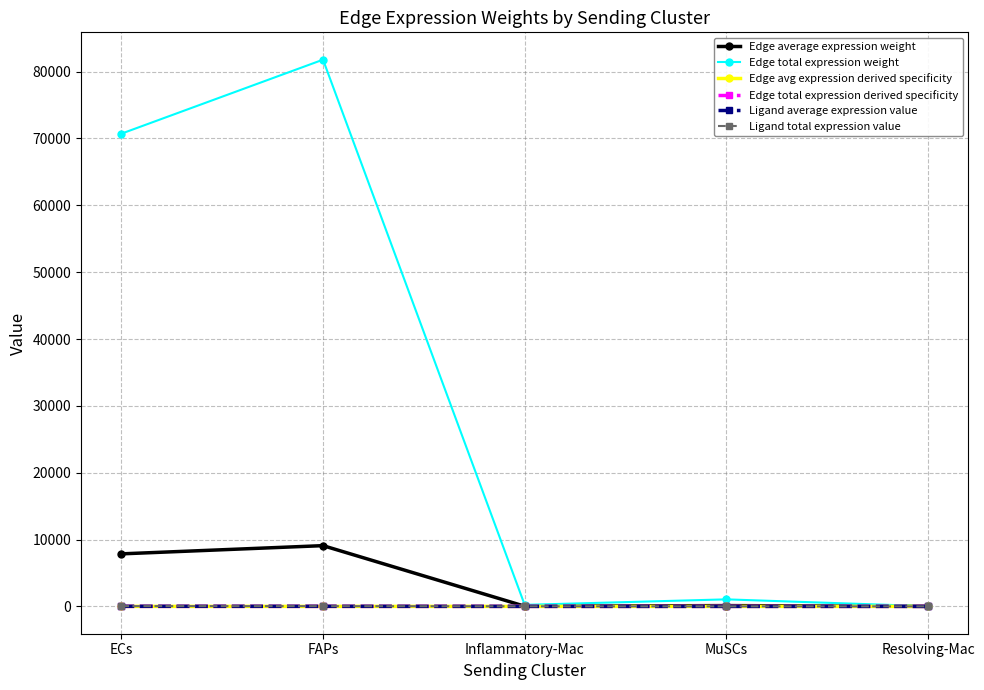

Is this an area chart (filled region under the line)?

No